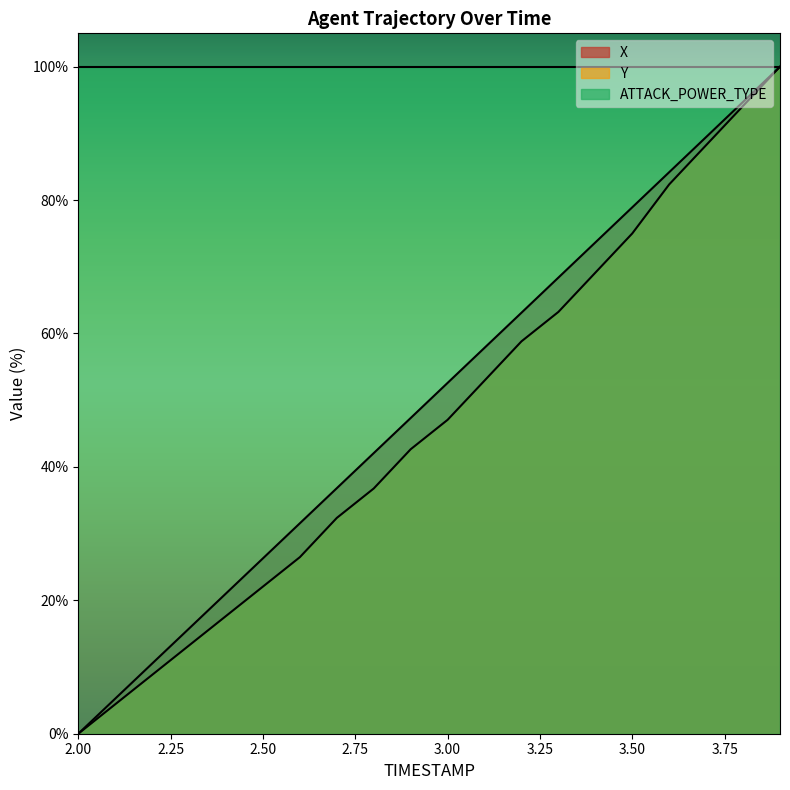

What value does the Y series have at 2.1?

4.4